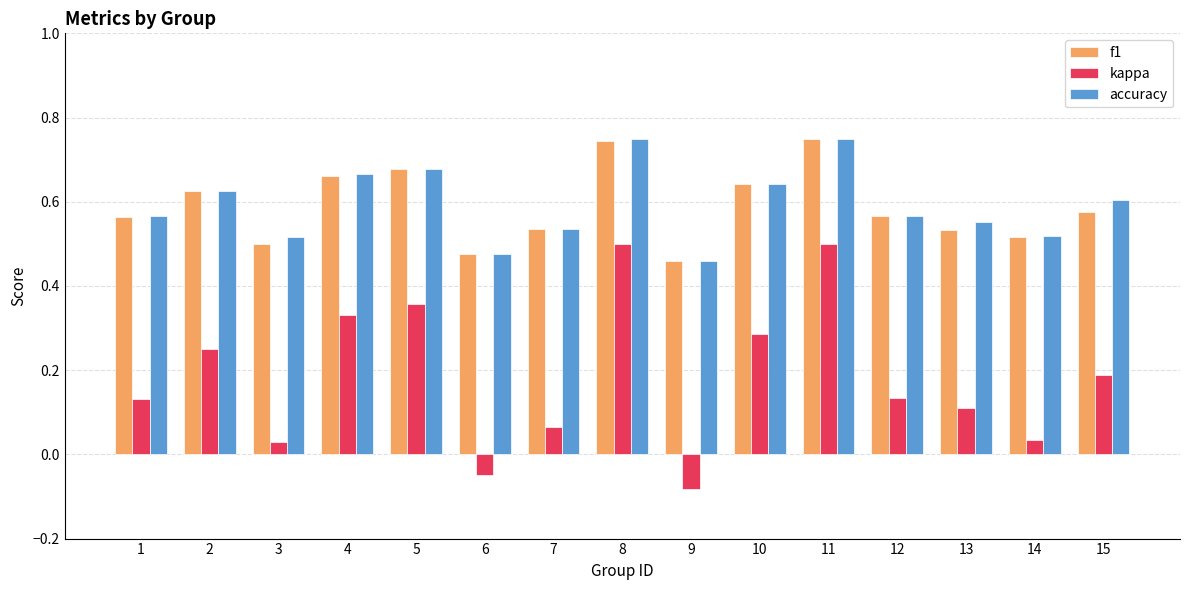

The value of accuracy at 11 is 0.4. True or false?

False